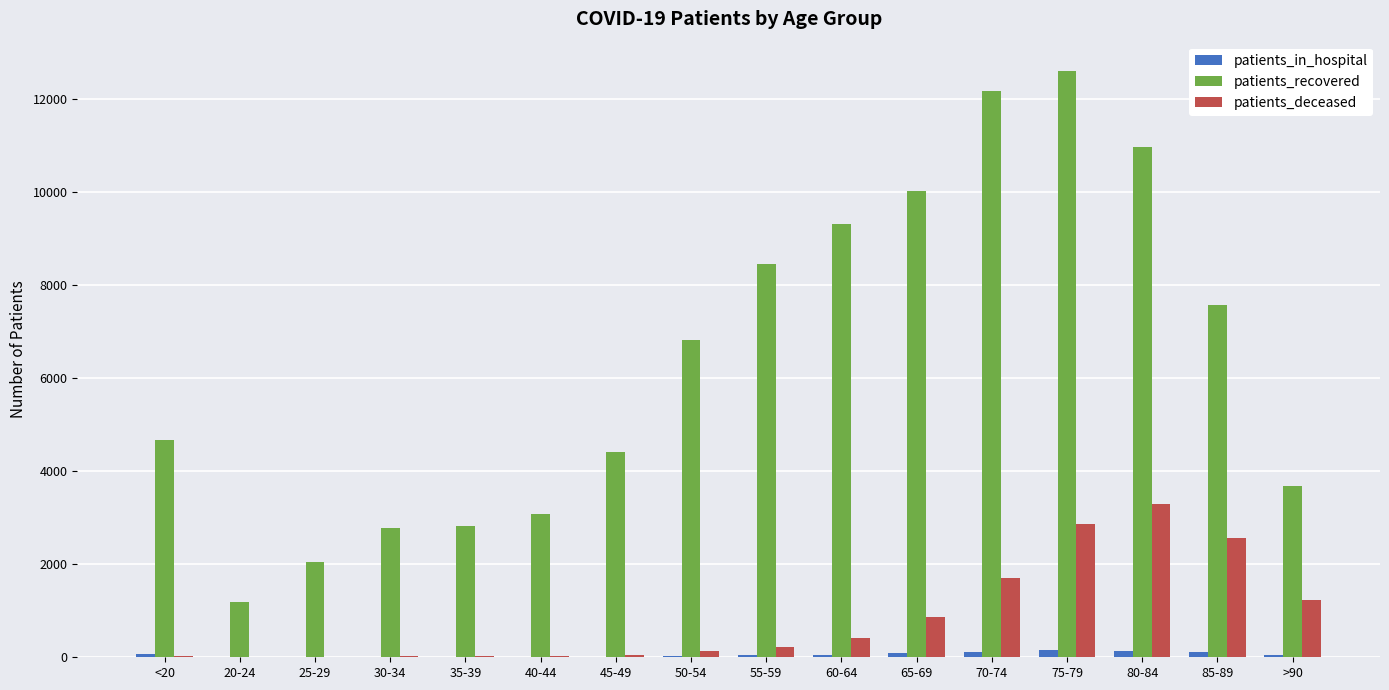

At which category is the sum across all series the highest?

75-79